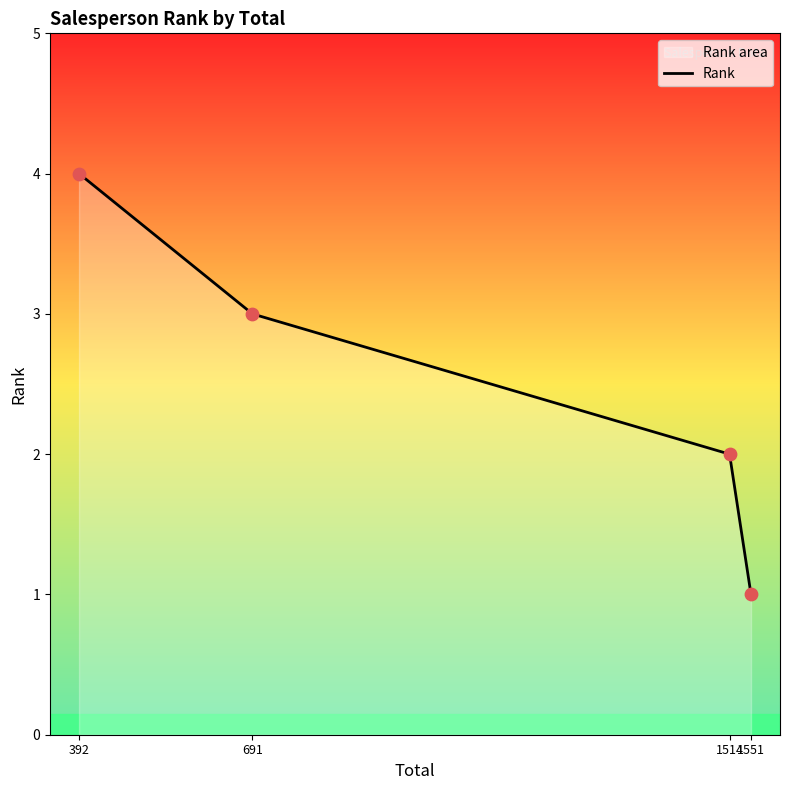

What is the lowest value of the Rank series?

1.0